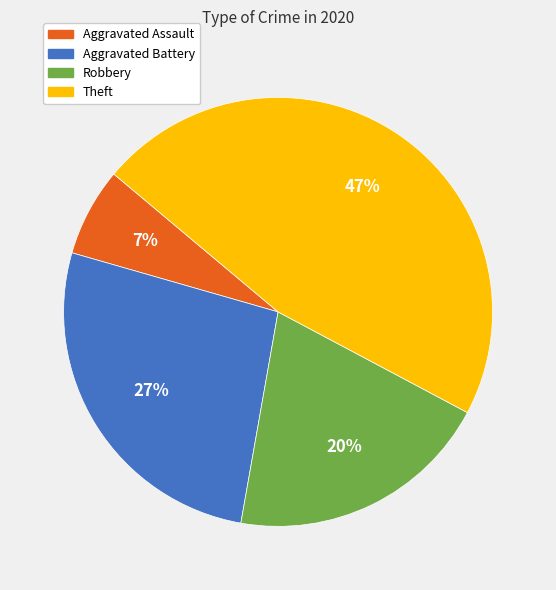

Rank the categories by value from highest to lowest.

Theft, Aggravated Battery, Robbery, Aggravated Assault